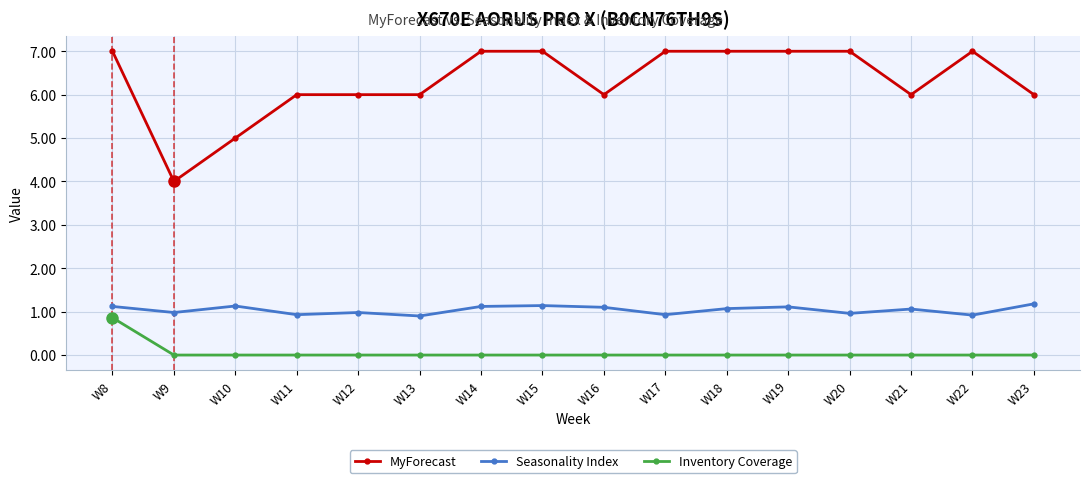

True or false: MyForecast and Inventory Coverage cross at least once.

False